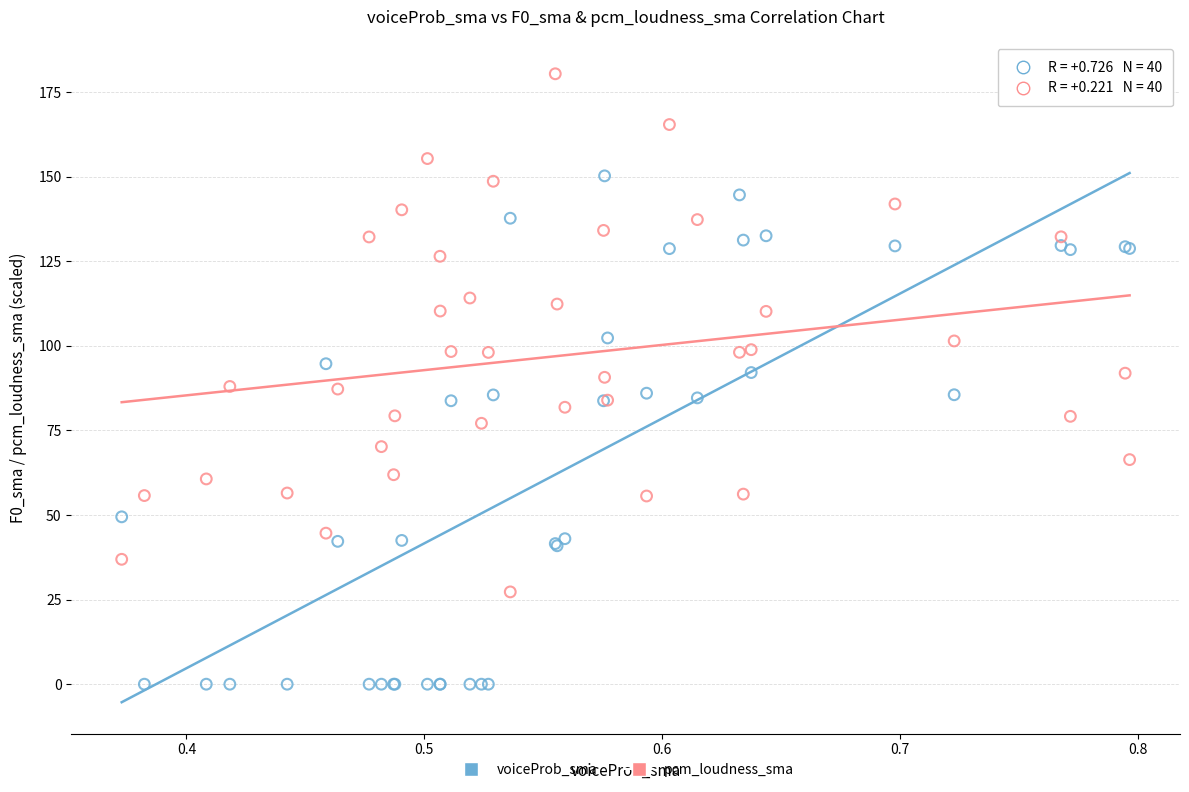

Which series reaches the minimum Y coordinate?

voiceProb_sma